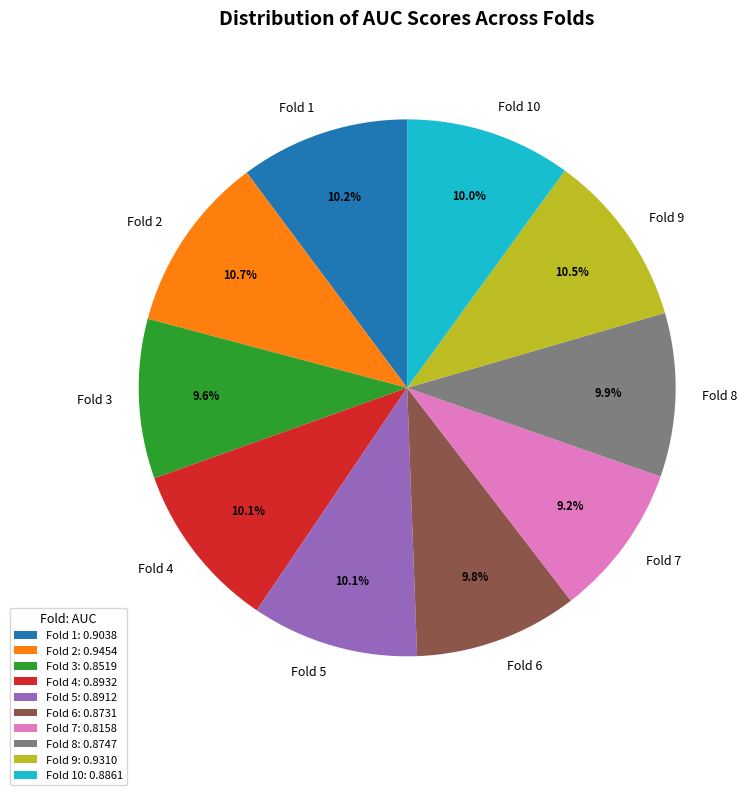

Between Fold 2 and Fold 3, which is larger?

Fold 2